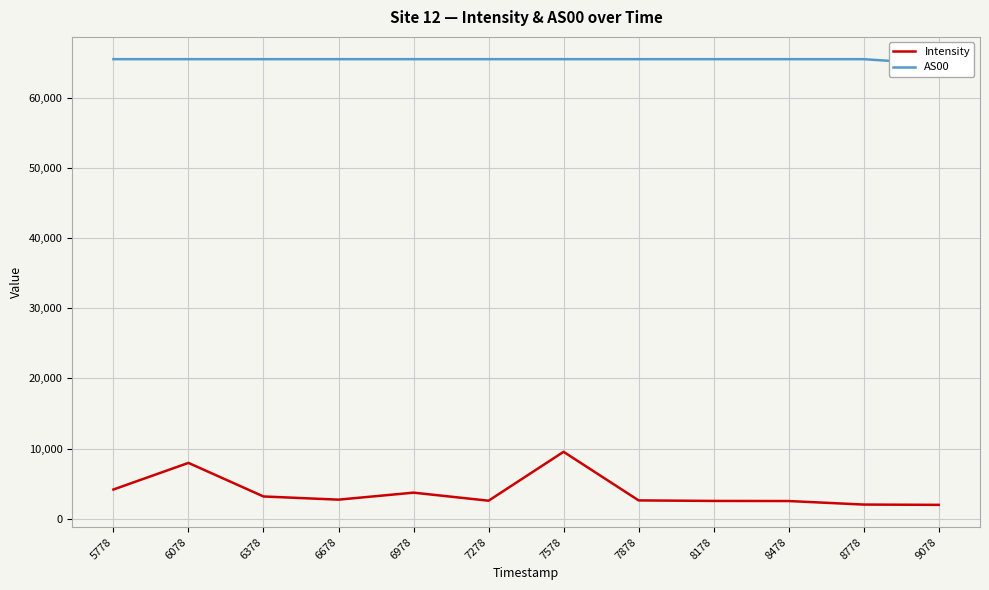

What is the value of the AS00 point at the 5th from the left?

65535.0